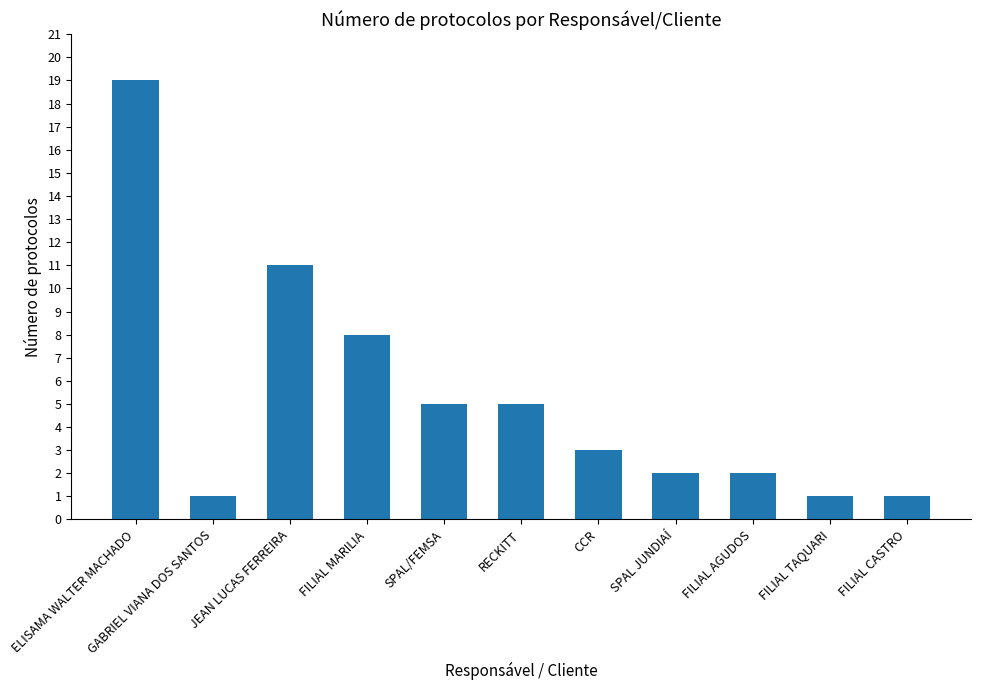

What is the change in value from ELISAMA WALTER MACHADO to RECKITT?

-14